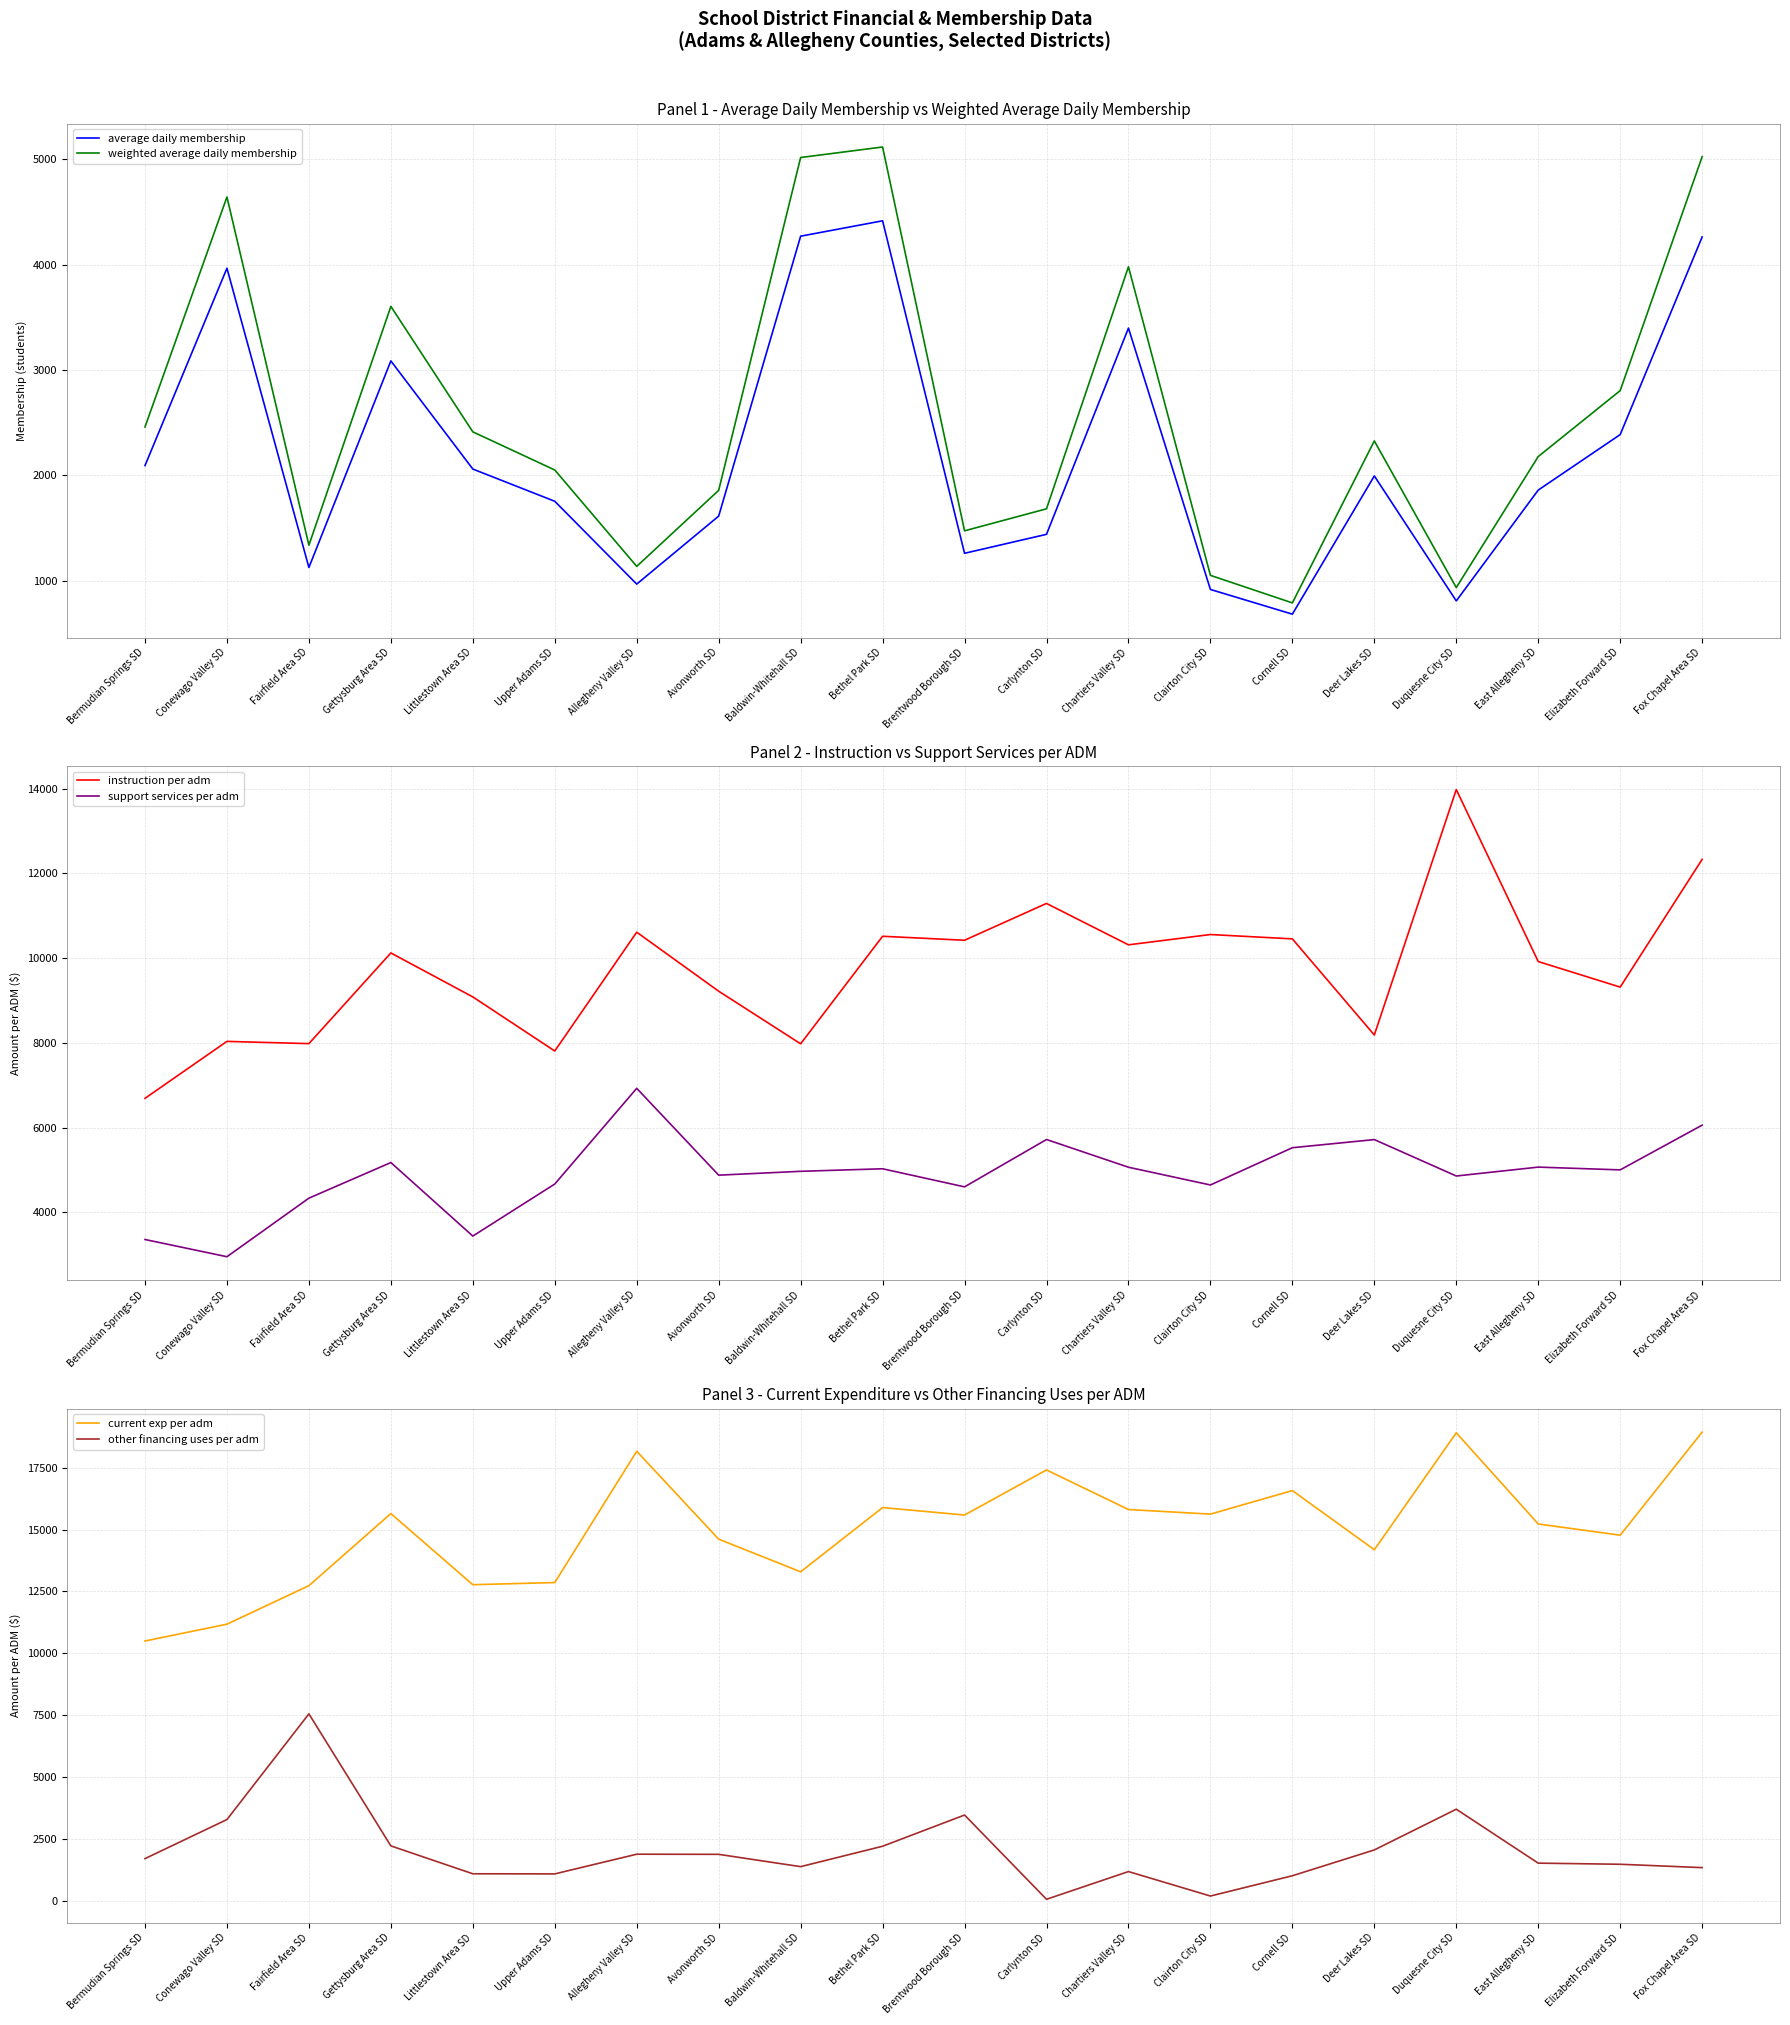

Is the value of instruction per adm at Bermudian Springs SD greater than the value of other financing uses per adm at Duquesne City SD?

Yes